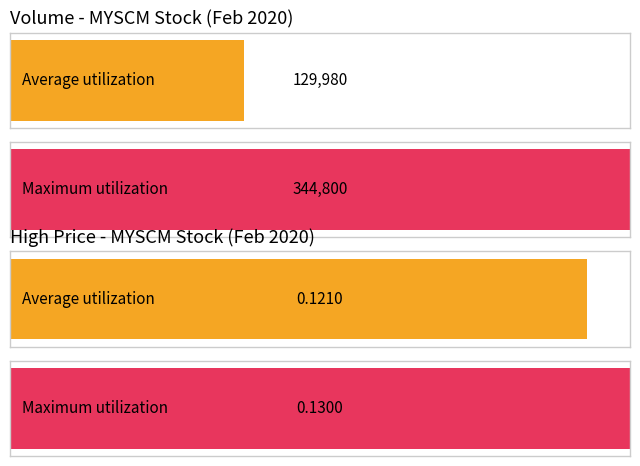

Does the chart contain stacked bars?

No